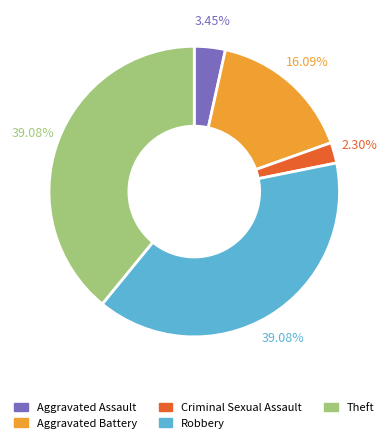

To the nearest percent, what is the combined percentage of Aggravated Battery and Theft?

55%